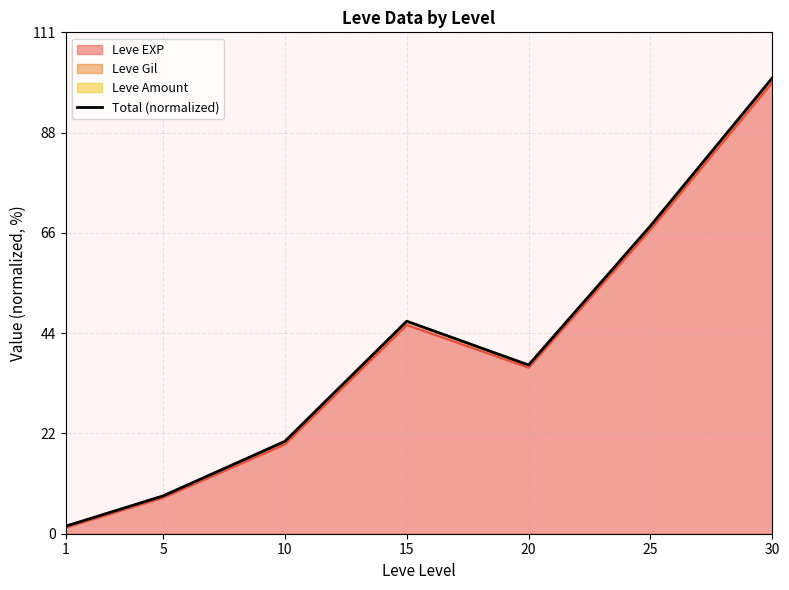

True or false: the data has more than 2 interior local peaks.

False